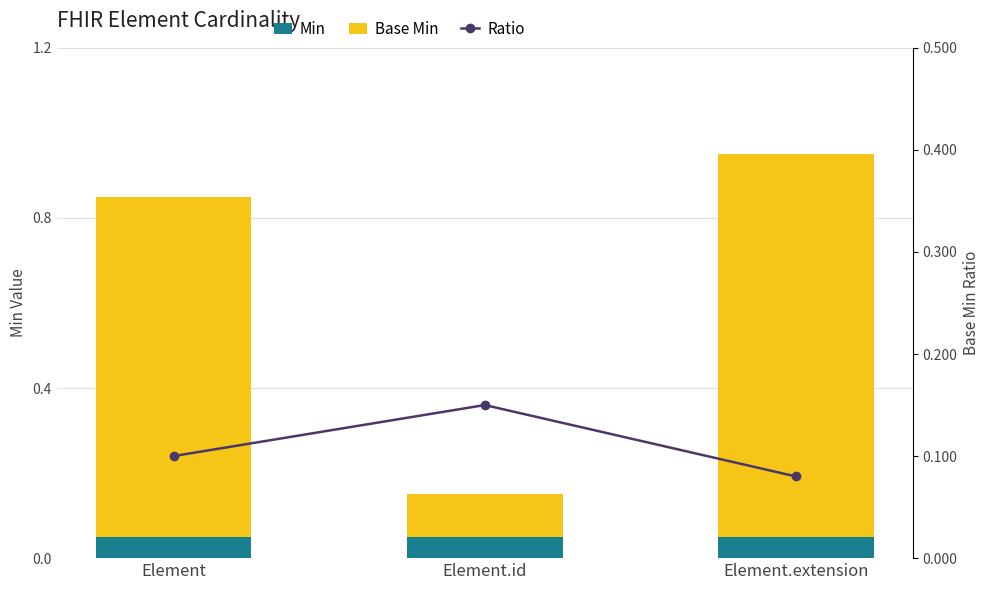

Between Element and Element.extension, which series saw the biggest shift?

Base Min